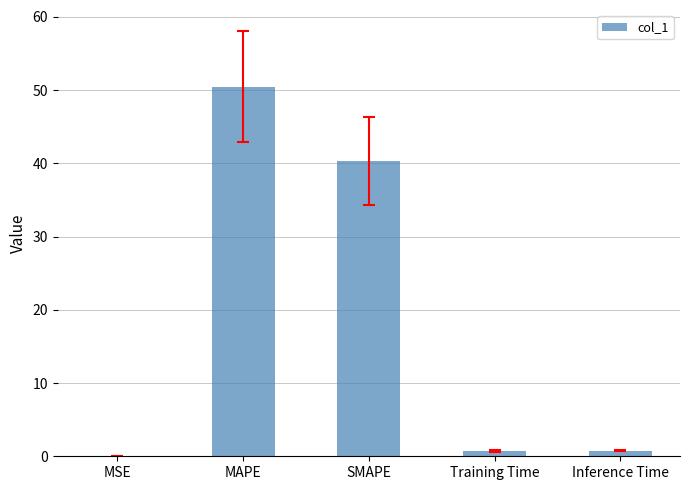

What is the approximate value at SMAPE?

40.3